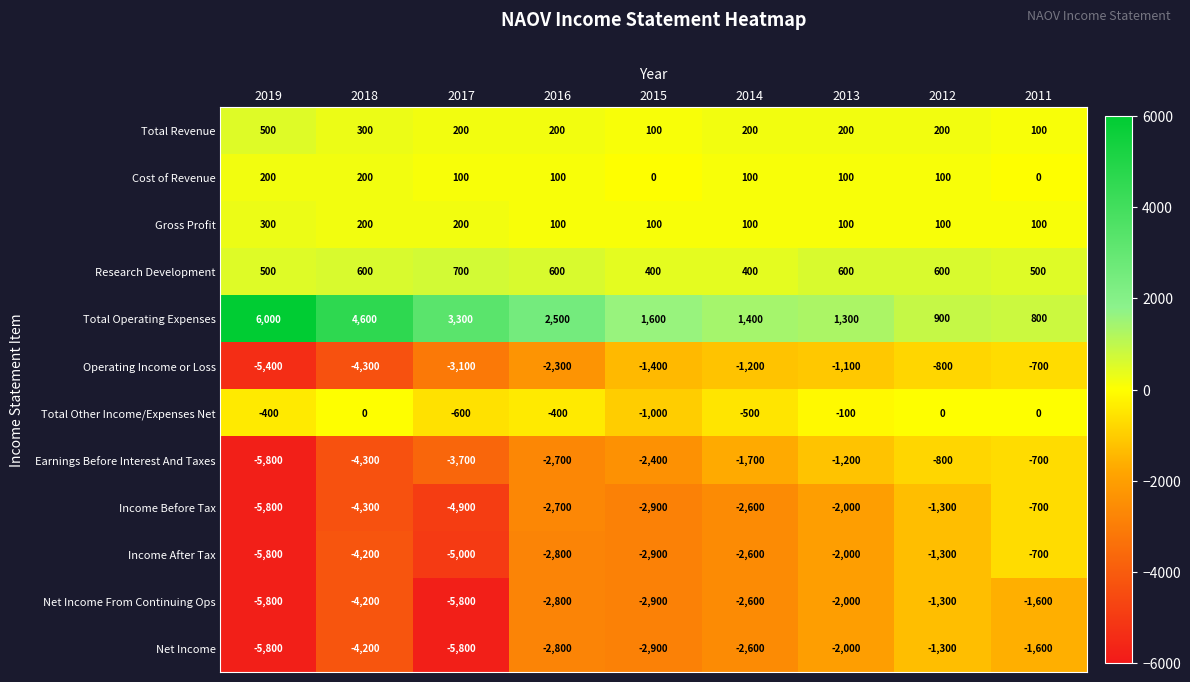

What is the smallest value displayed?

-5800